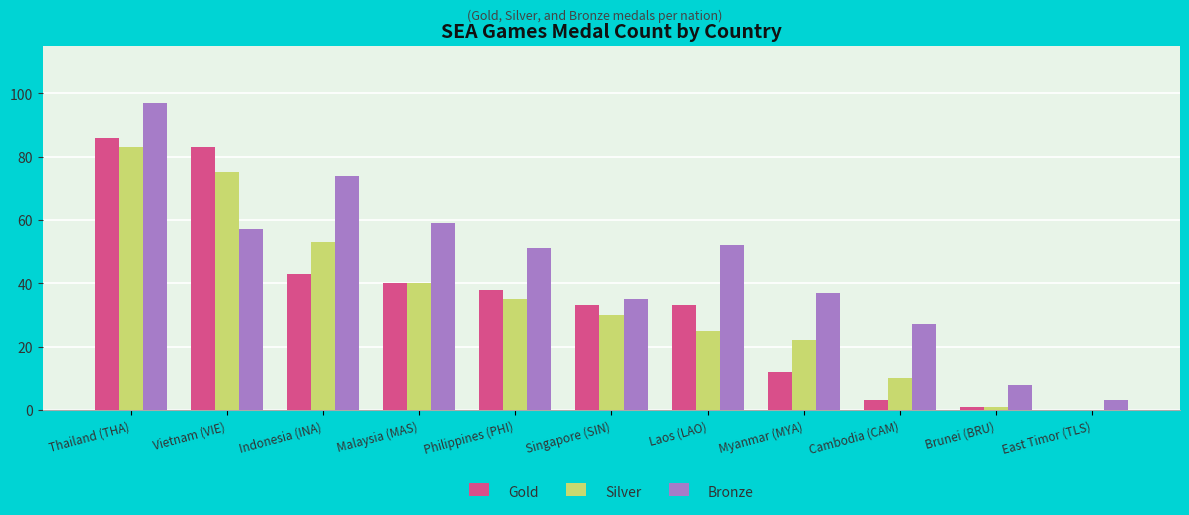

What are all the series names shown in the legend?

Gold, Silver, Bronze